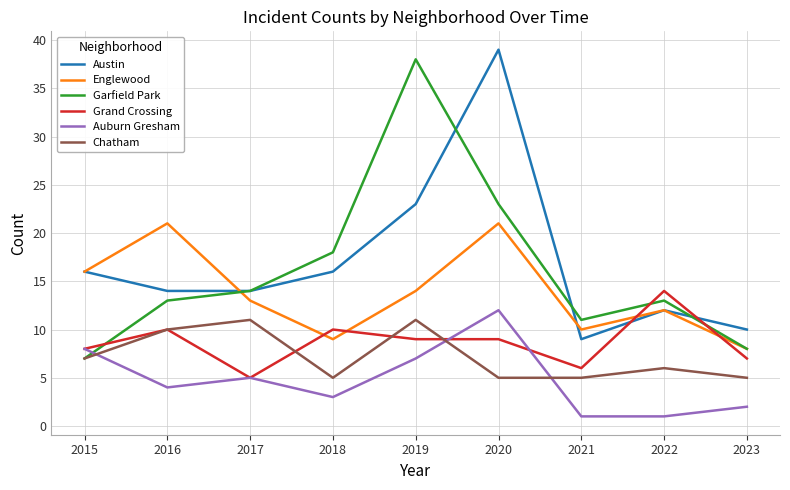

What are all the series names shown in the legend?

Austin, Englewood, Garfield Park, Grand Crossing, Auburn Gresham, Chatham